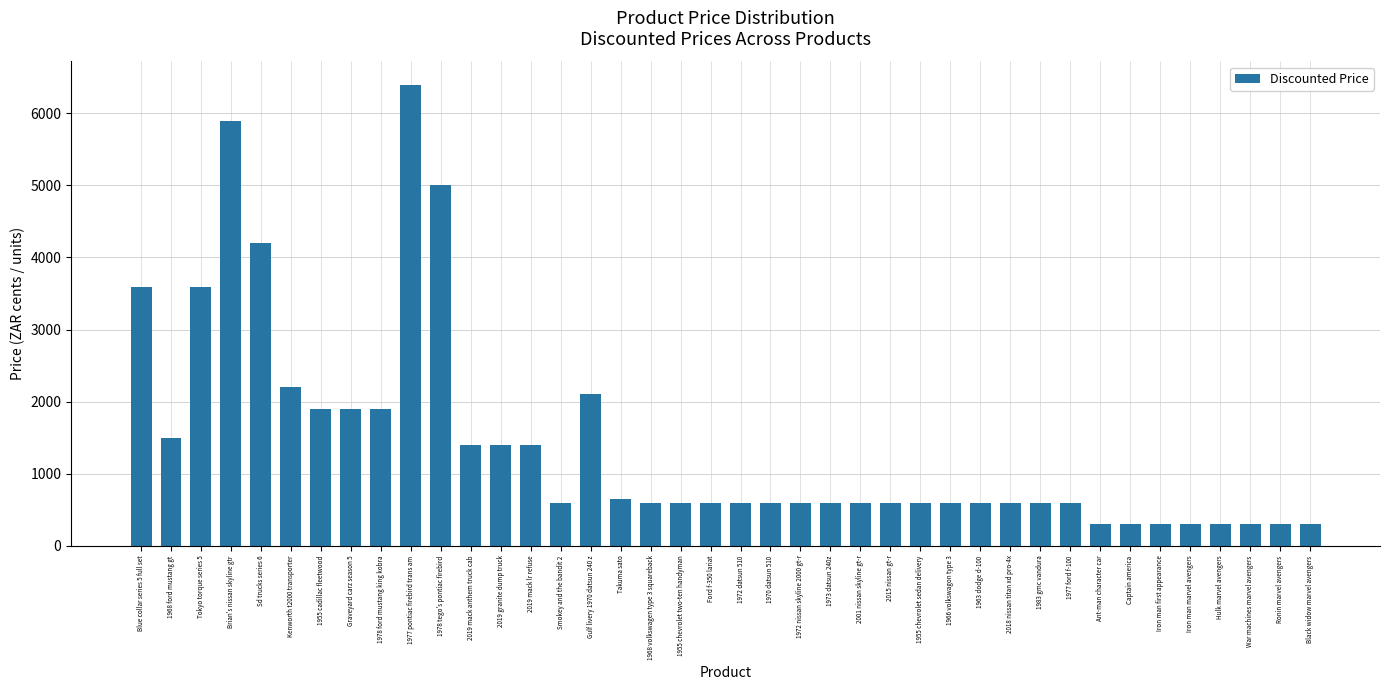

The chart shows a value of 342 at 1973 datsun 240z. True or false?

False